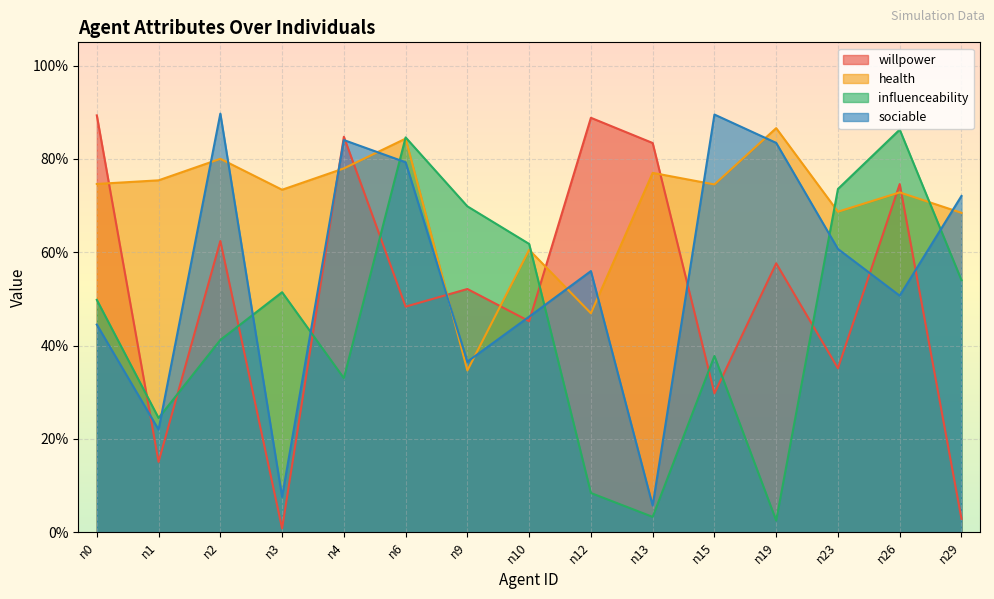

Which label corresponds to the largest value in the chart?

n2